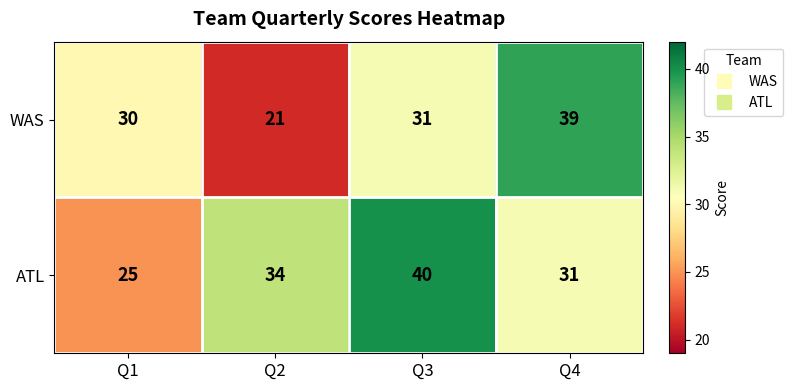

At which label does WAS reach its peak?

Q4